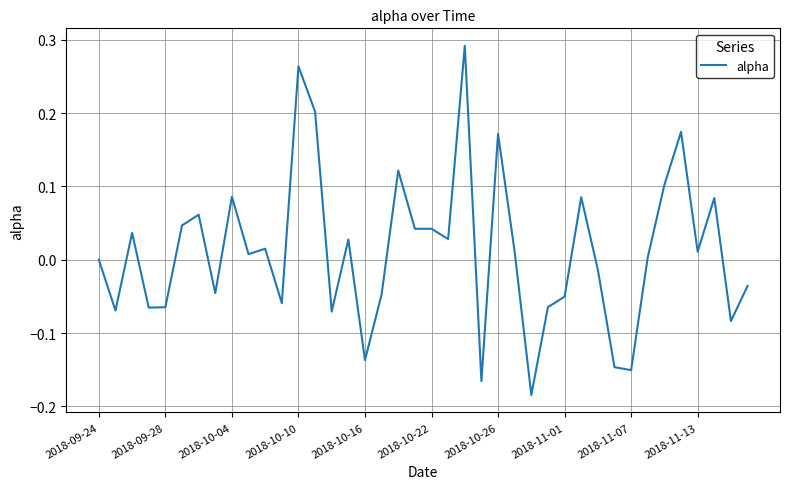

What is the difference between the maximum and minimum values?

0.5